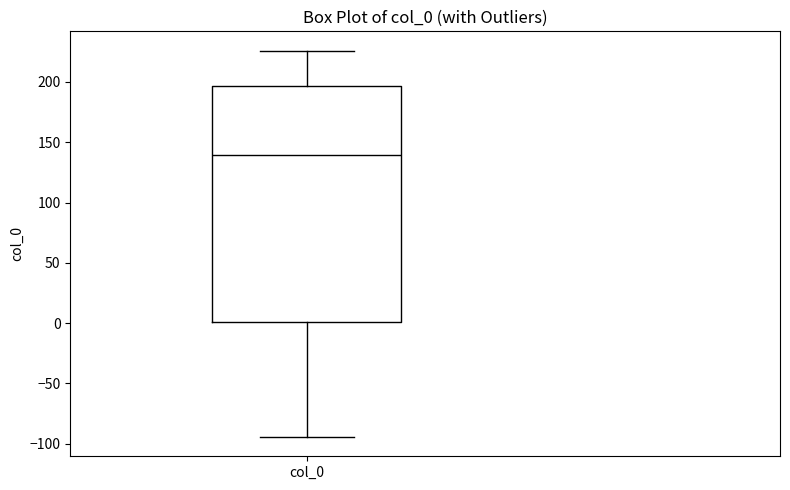

Read this box plot against the y-axis: the position of the median line, the range covered by the box, and the ends of both whiskers. The values are not printed on the chart, so give them approximately, as read against the axis.

median 140, box 0 to 195, whiskers -95 to 225